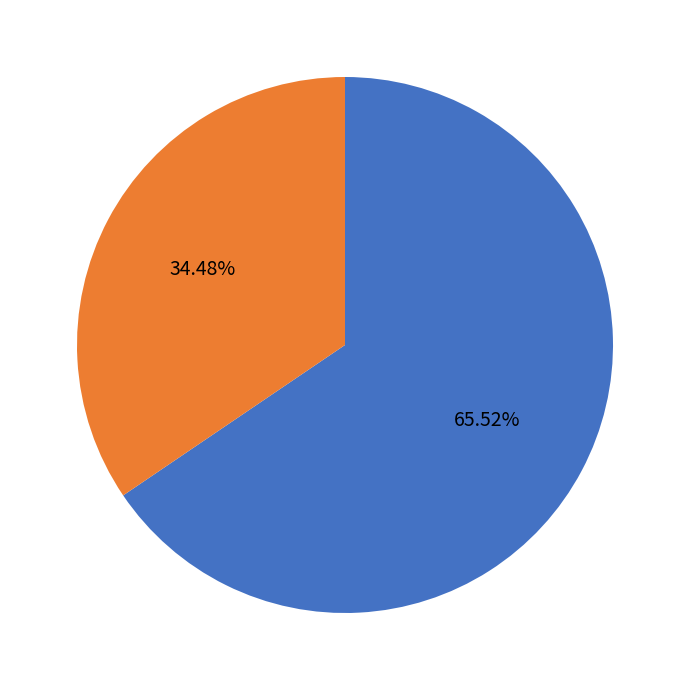

How many slices are in this pie chart?

2